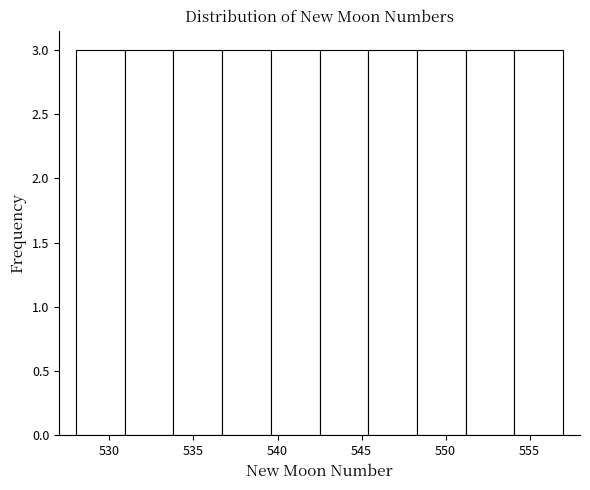

How tall is the bar that spans 530.9 to 533.8 on the x-axis? Neither the bar edges nor the heights are printed on the chart, so give them approximately, as read against the axes.

3